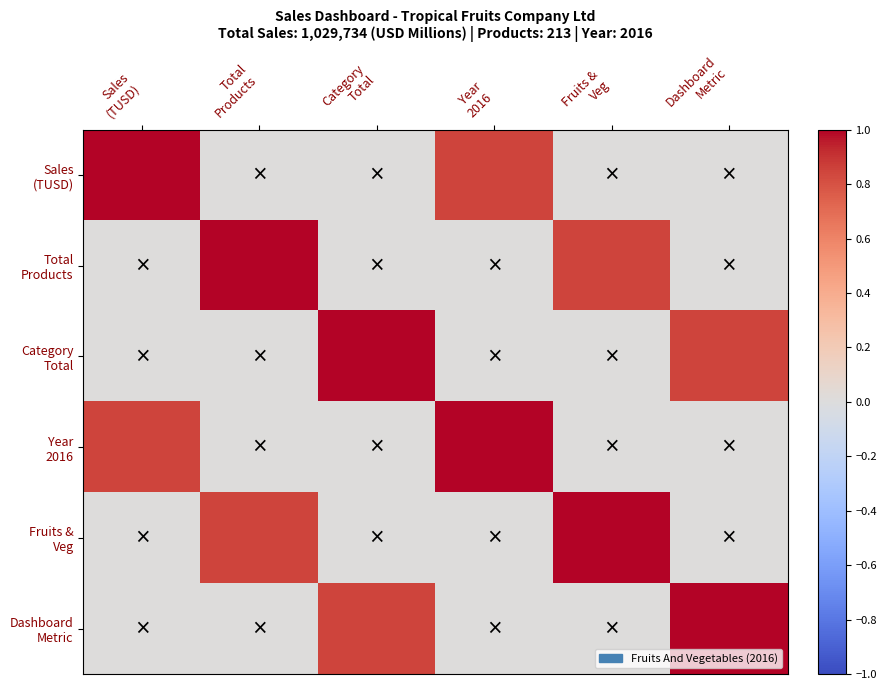

What is the difference between the highest and lowest values at Year
2016?

1.0